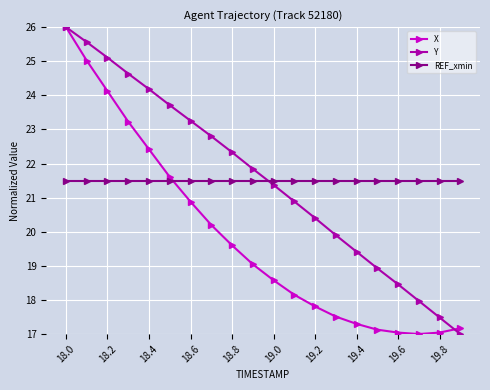

True or false: Y has more than 0 points higher than both neighbors.

False